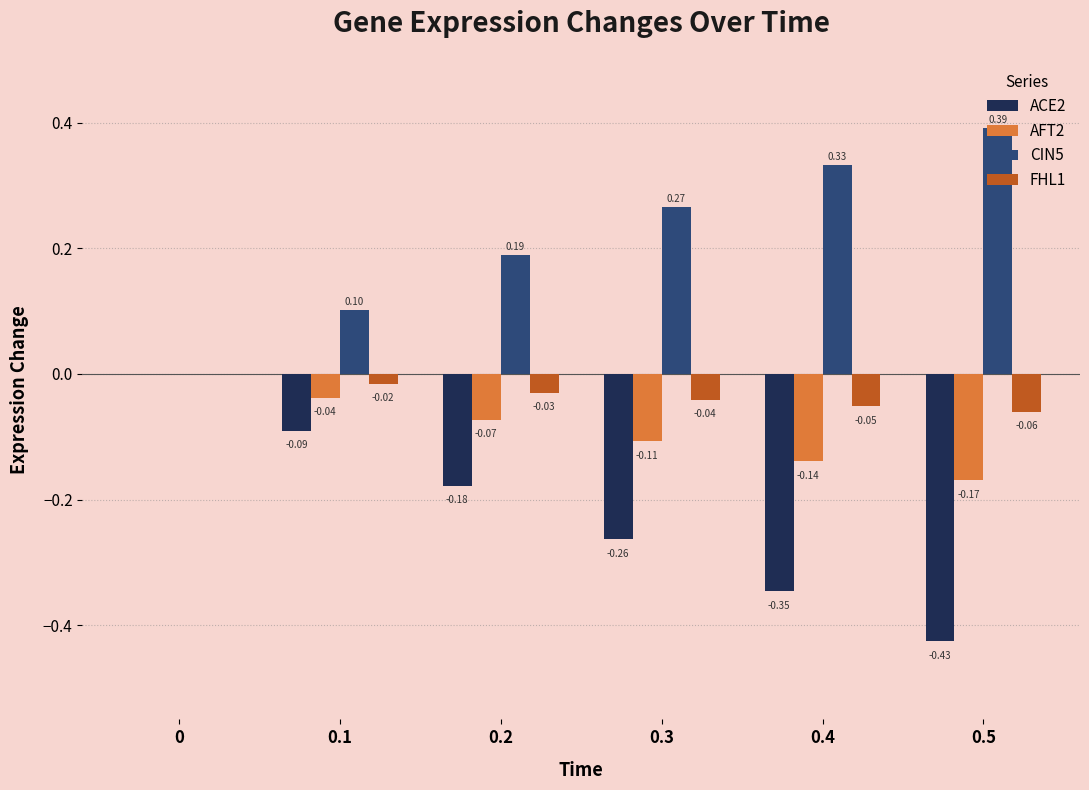

Is the value of AFT2 at 0.3 greater than the value of ACE2 at 0.3?

Yes